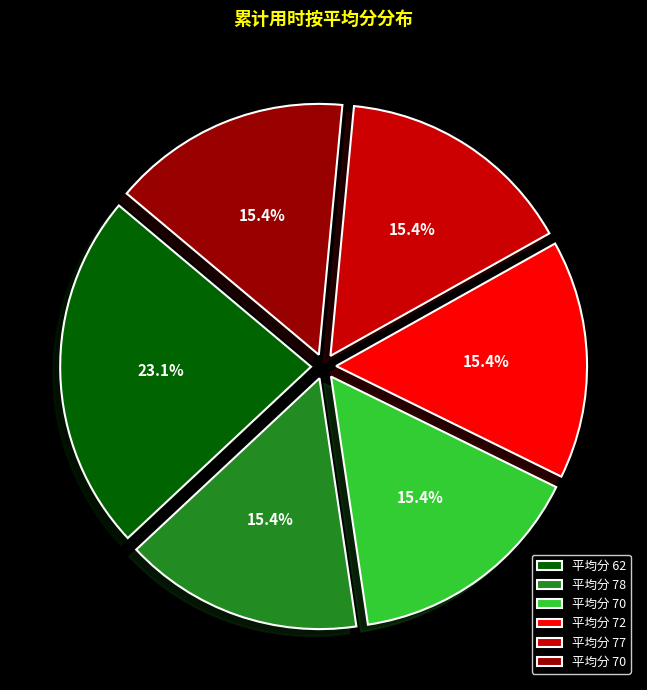

Is there any slice that represents more than half of the pie?

No